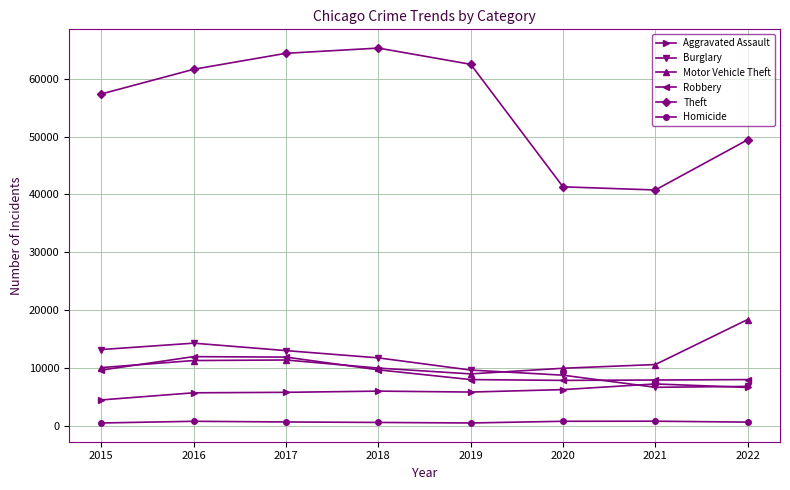

What is the difference between the maximum and minimum values in the Homicide series?

307